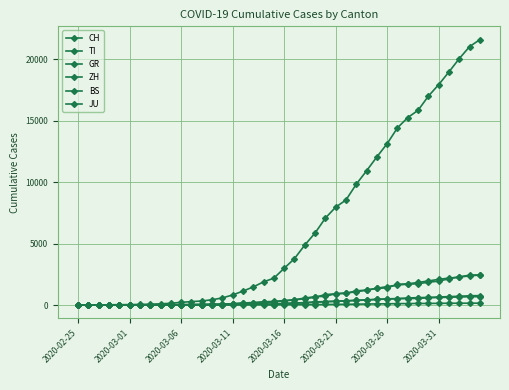

How many lines are shown in the chart?

6